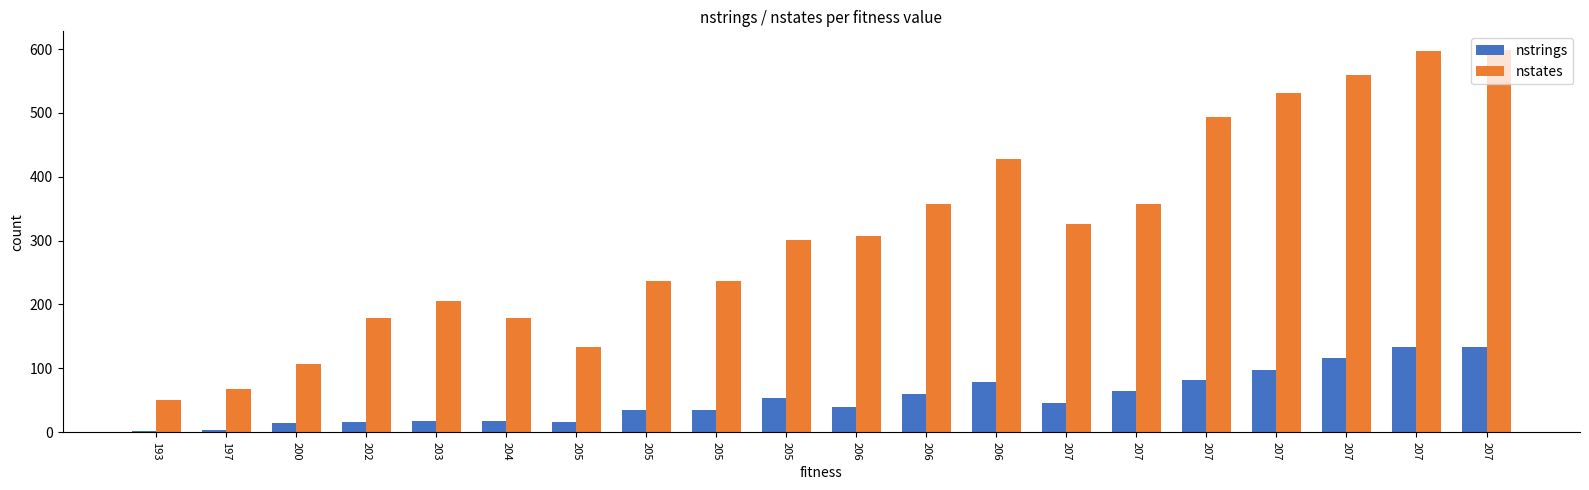

List the series in order of their peak value, lowest first.

nstrings, nstates